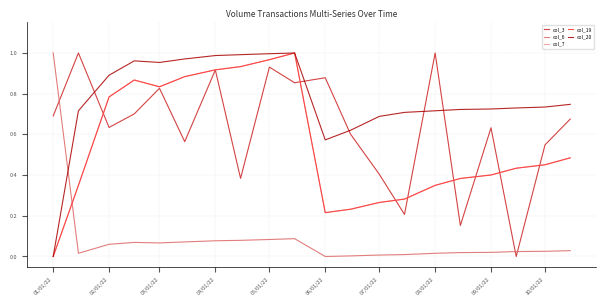

How many times do col_3 and col_6 cross each other?

3